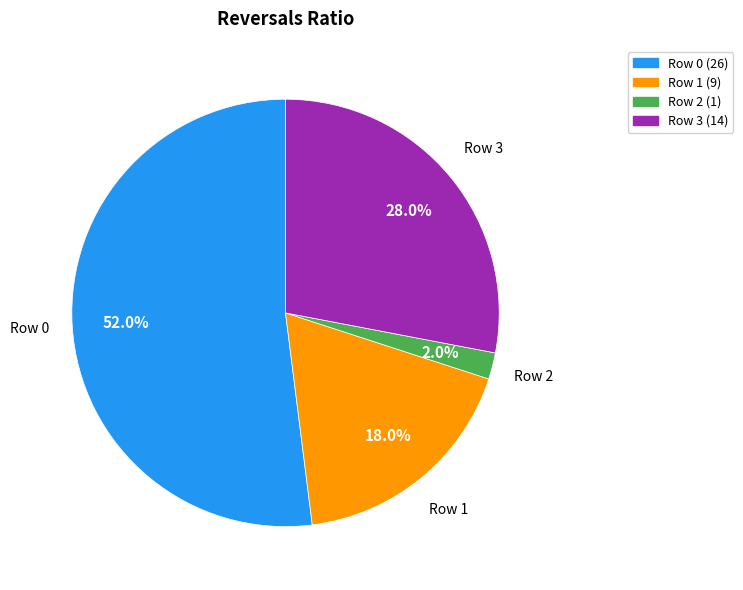

To the nearest percent, what is the average slice percentage?

25%